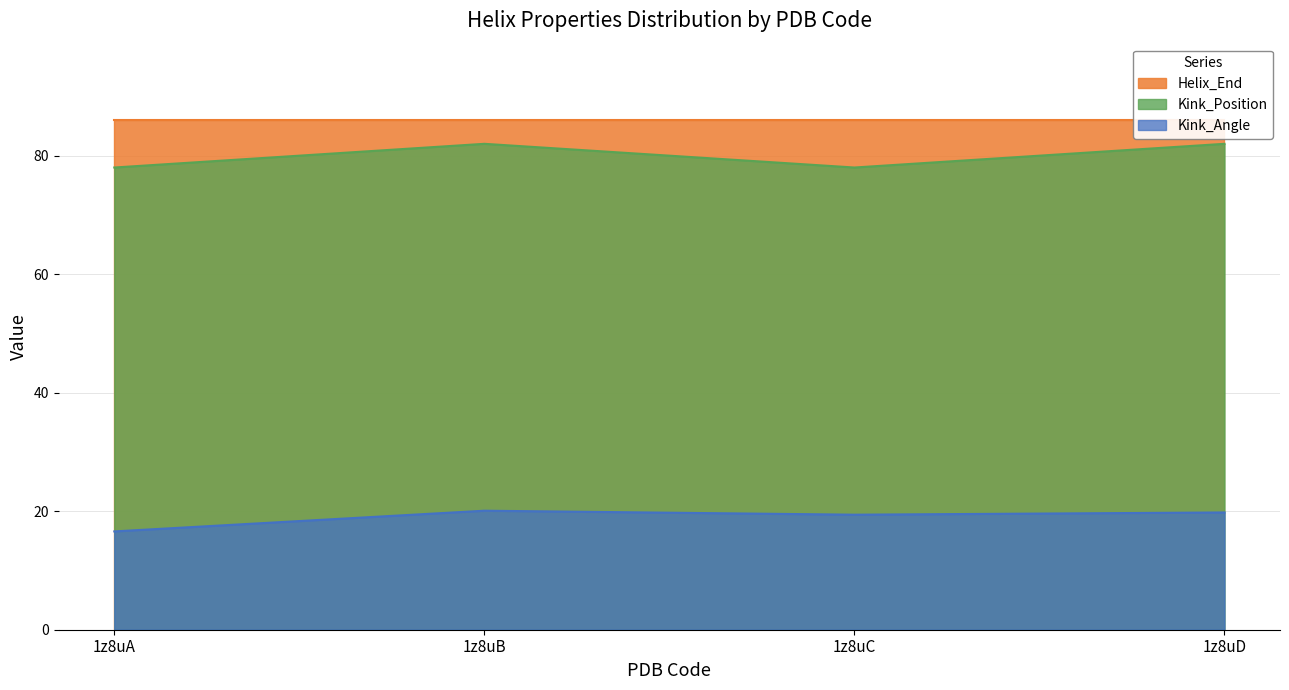

What is the value of the Kink_Position point at the 3rd from the left?

78.0